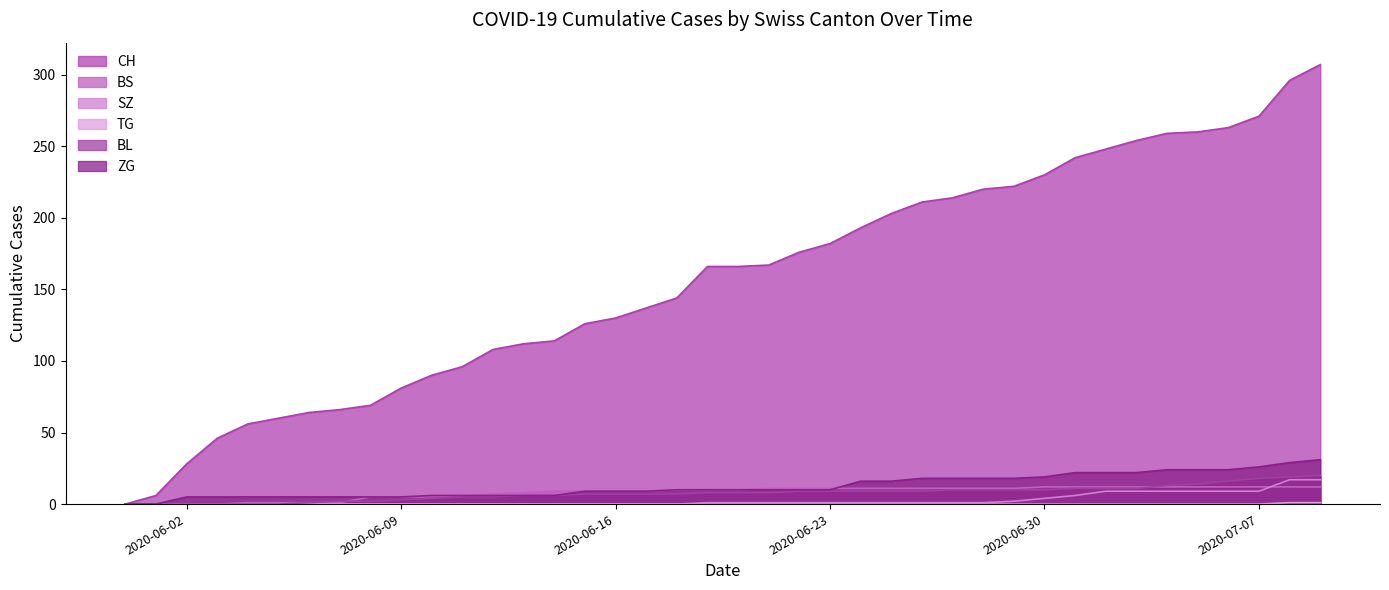

Count the number of data series in this chart.

6